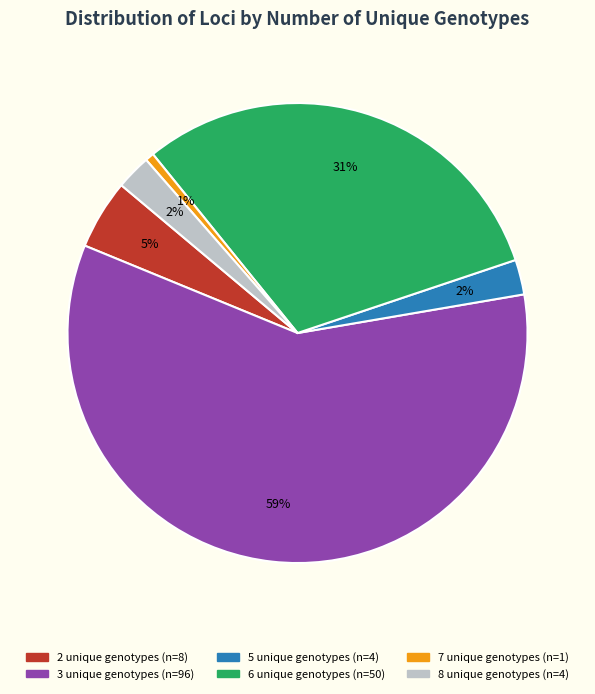

Is there a majority slice in this chart?

Yes